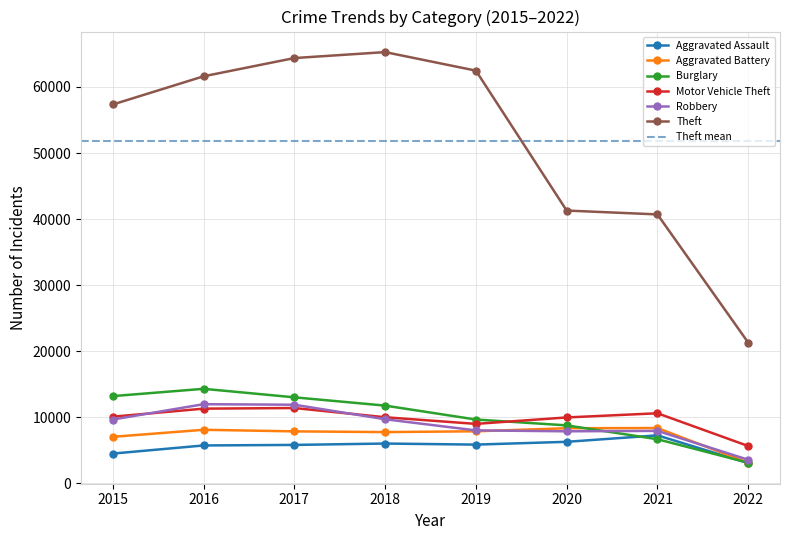

Which series has the widest spread of values?

Theft